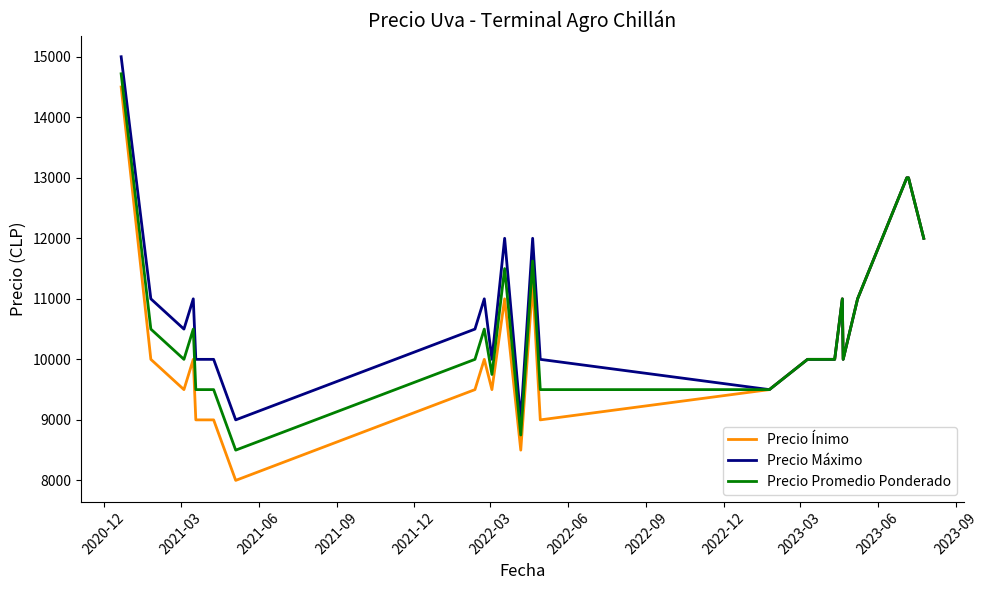

What is the maximum value shown in the chart?

15000